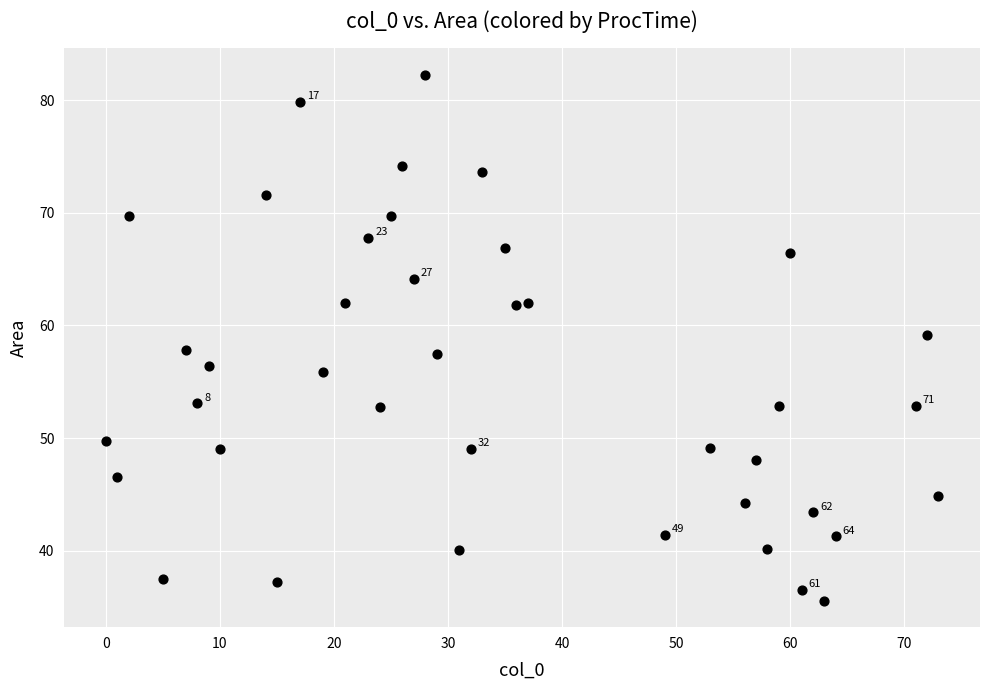

What is the range of Y values (max minus min)?

46.7